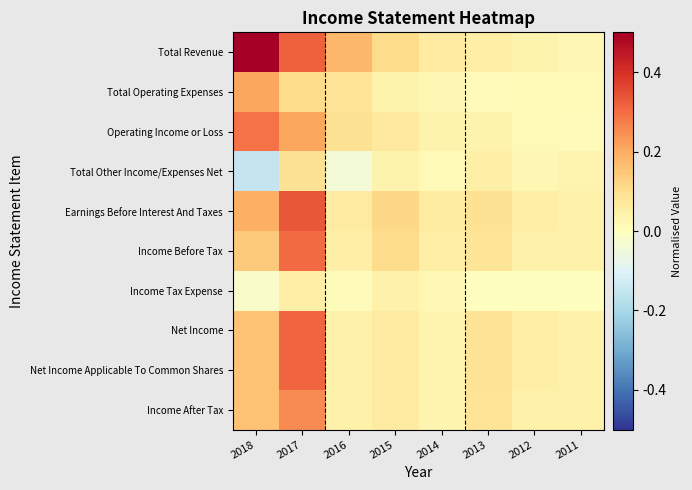

Which series has the largest range (max minus min)?

Total Revenue